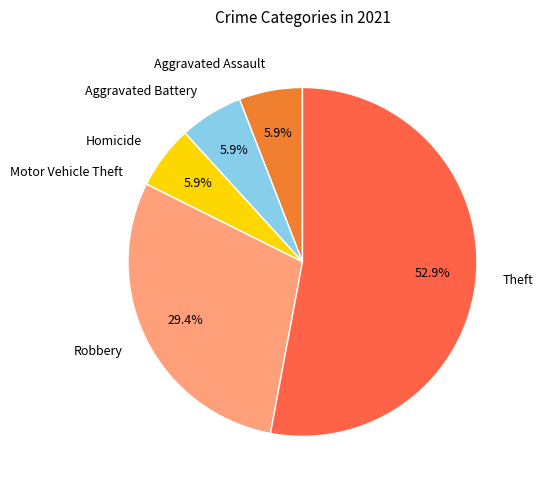

To the nearest percent, what percentage of the pie is Aggravated Assault?

6%